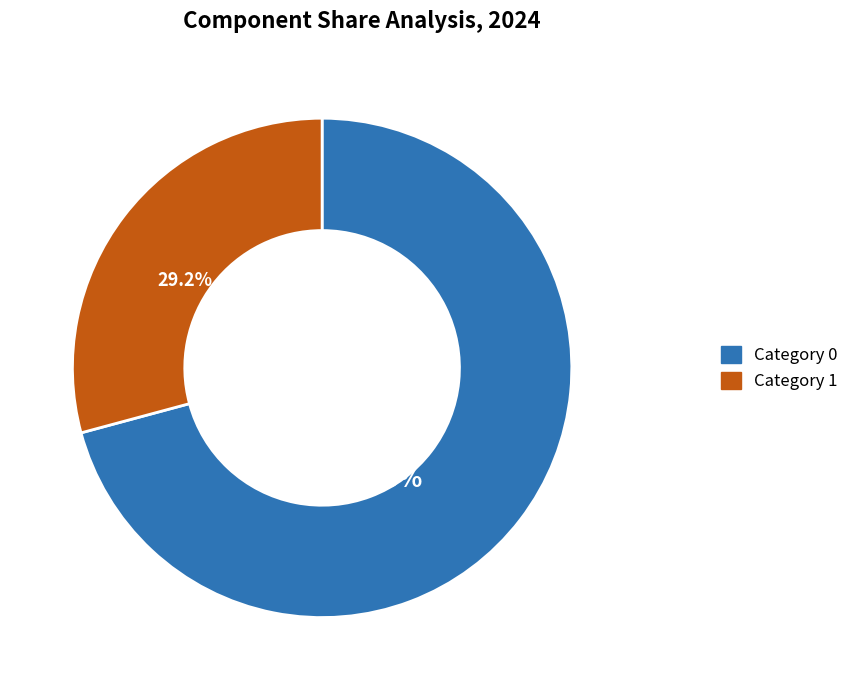

Rank the categories by value from highest to lowest.

Category 0, Category 1